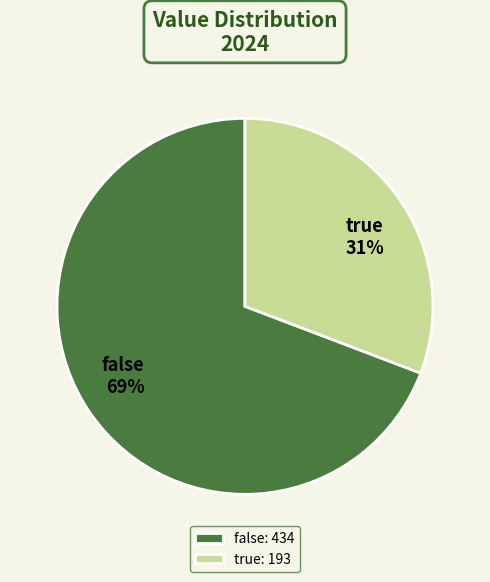

Do true and false together represent more than half of the pie?

Yes